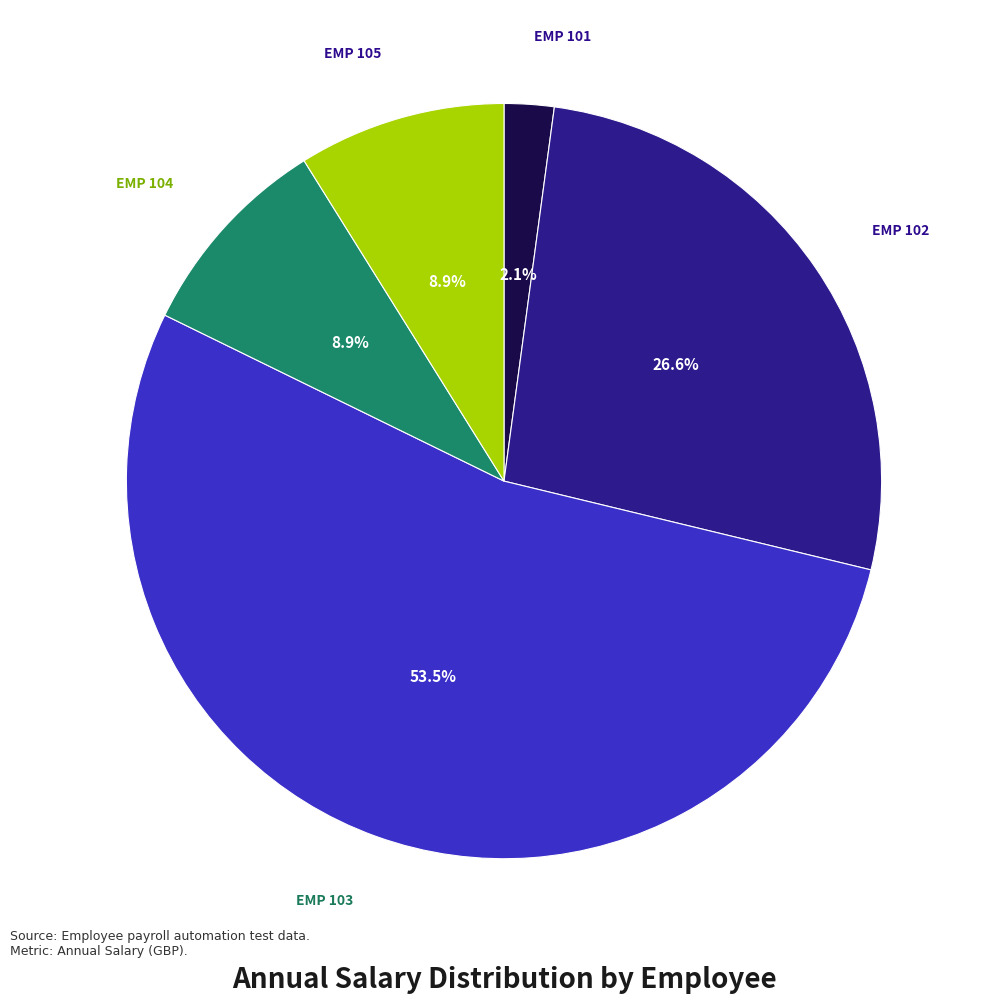

How many segments does this pie chart have?

5